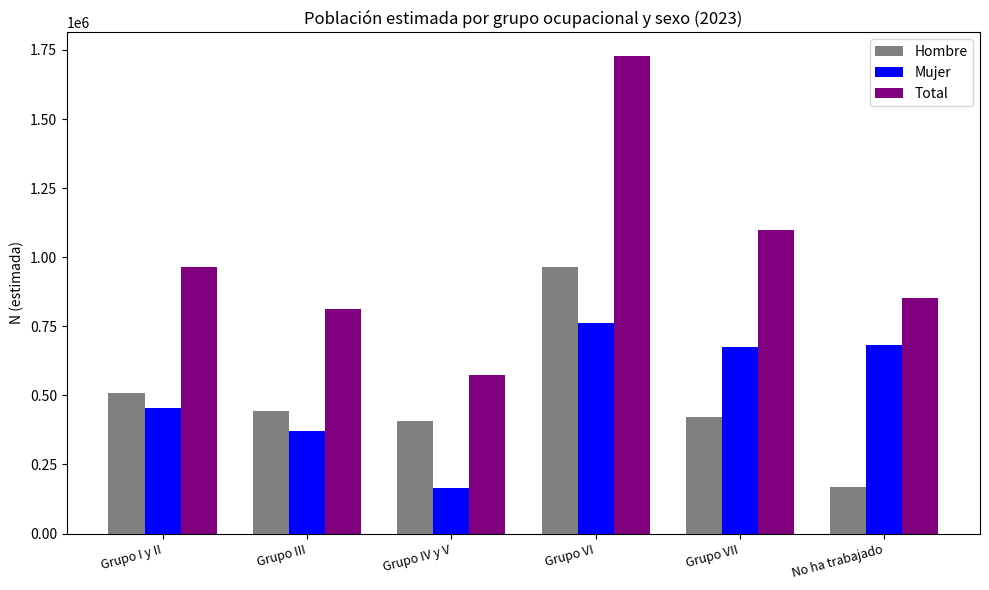

Rank the categories by Total value from highest to lowest.

Grupo VI, Grupo VII, Grupo I y II, No ha trabajado, Grupo III, Grupo IV y V